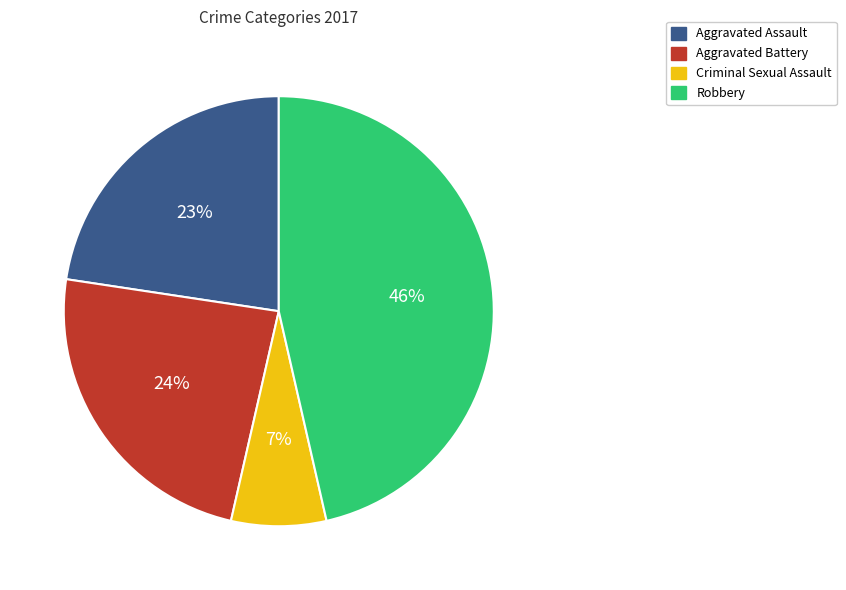

To the nearest percent, what is the difference between the largest and smallest slice percentages?

39%